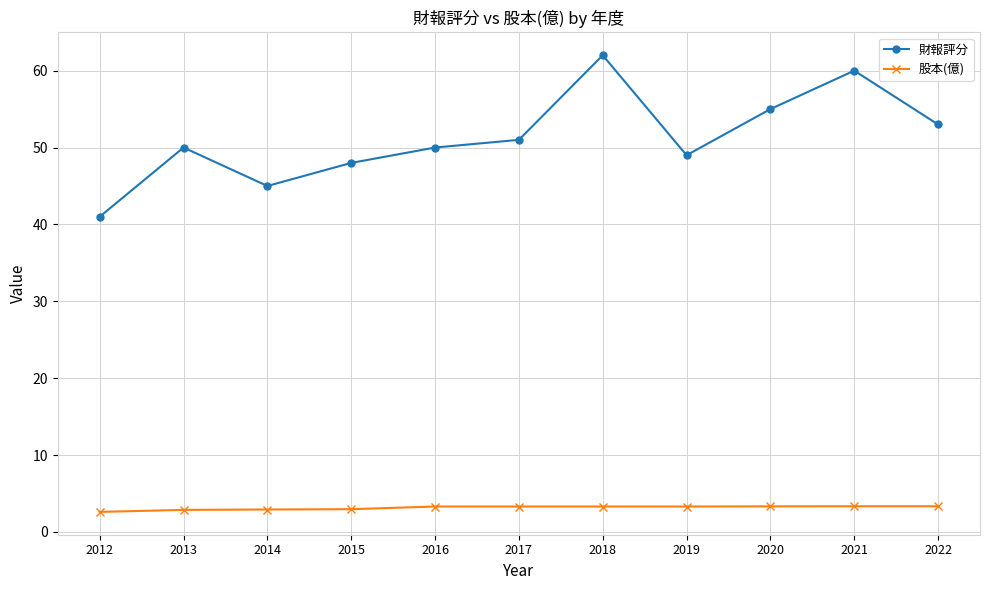

At which category does 財報評分 reach its first local valley?

2014